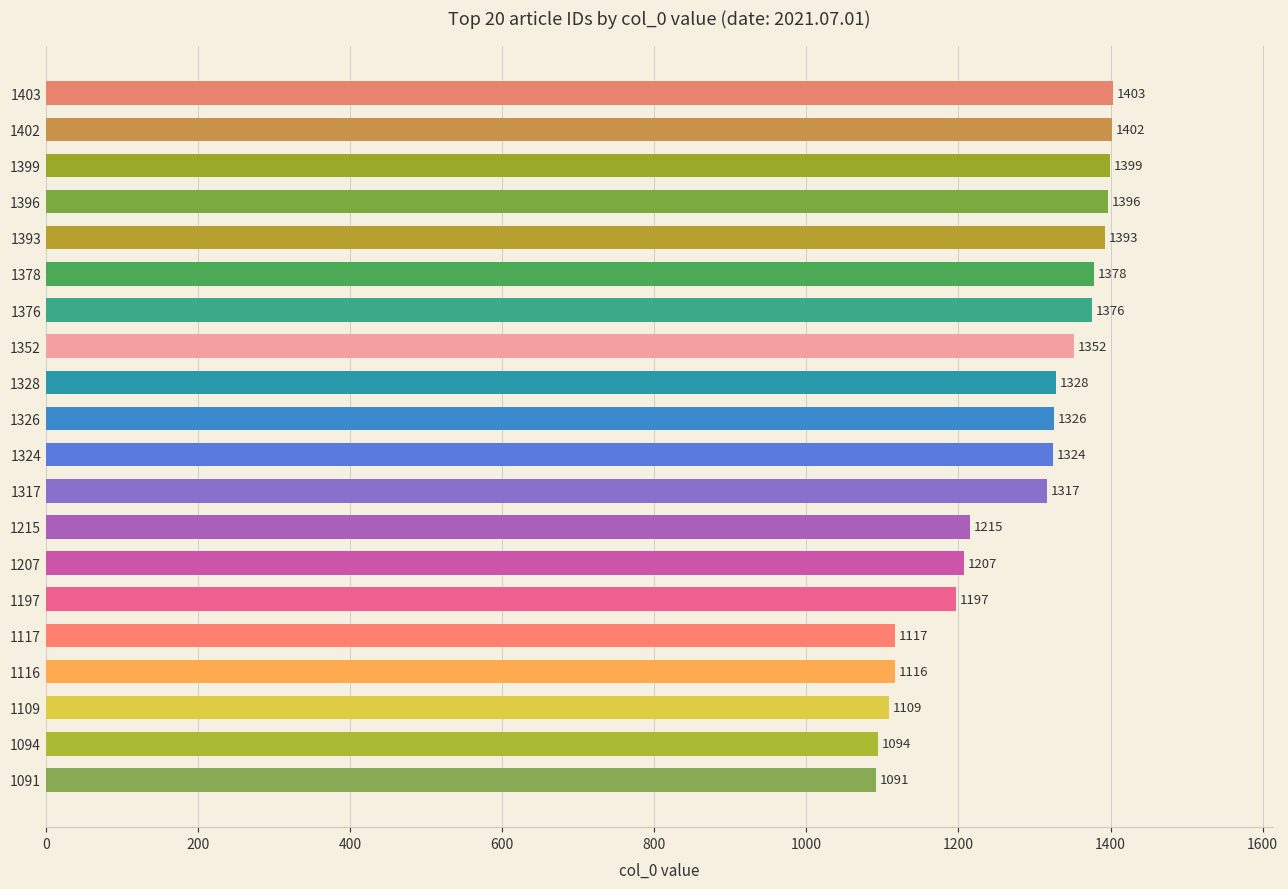

Rank the categories by value from lowest to highest.

1091, 1094, 1109, 1116, 1117, 1197, 1207, 1215, 1317, 1324, 1326, 1328, 1352, 1376, 1378, 1393, 1396, 1399, 1402, 1403